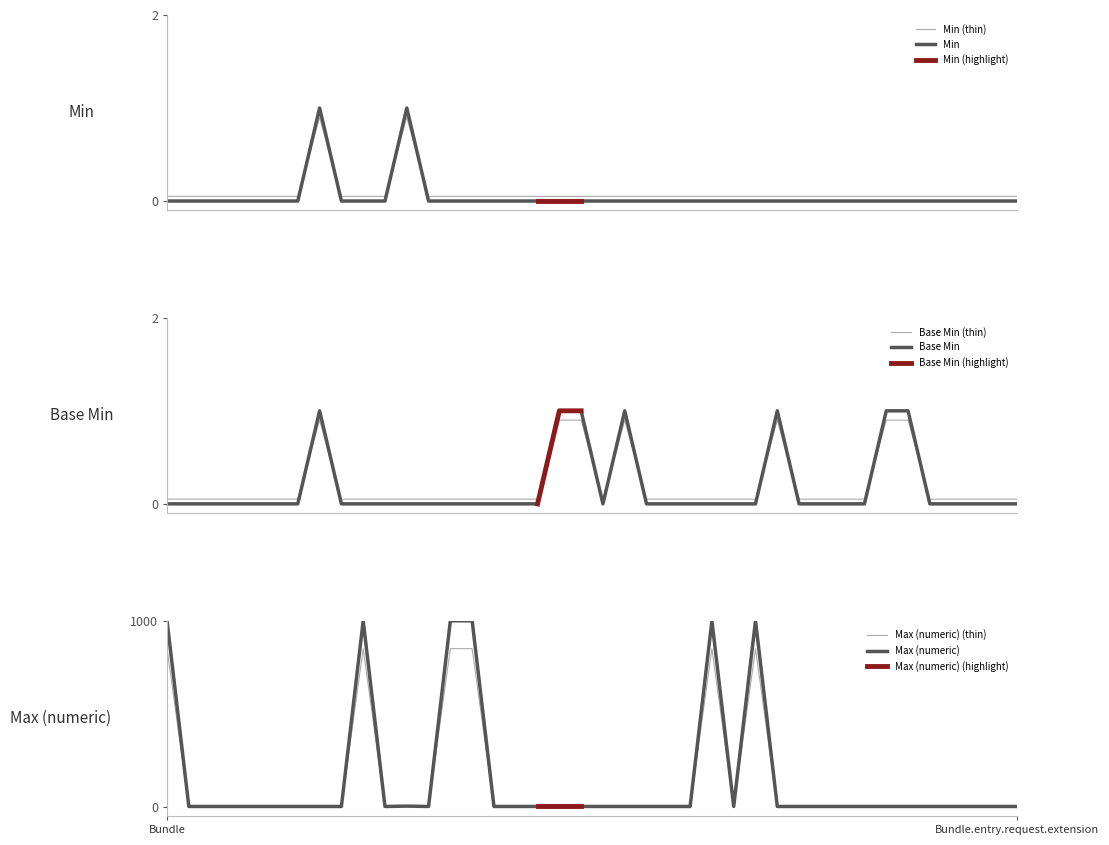

What is the minimum value for Min?

0.0